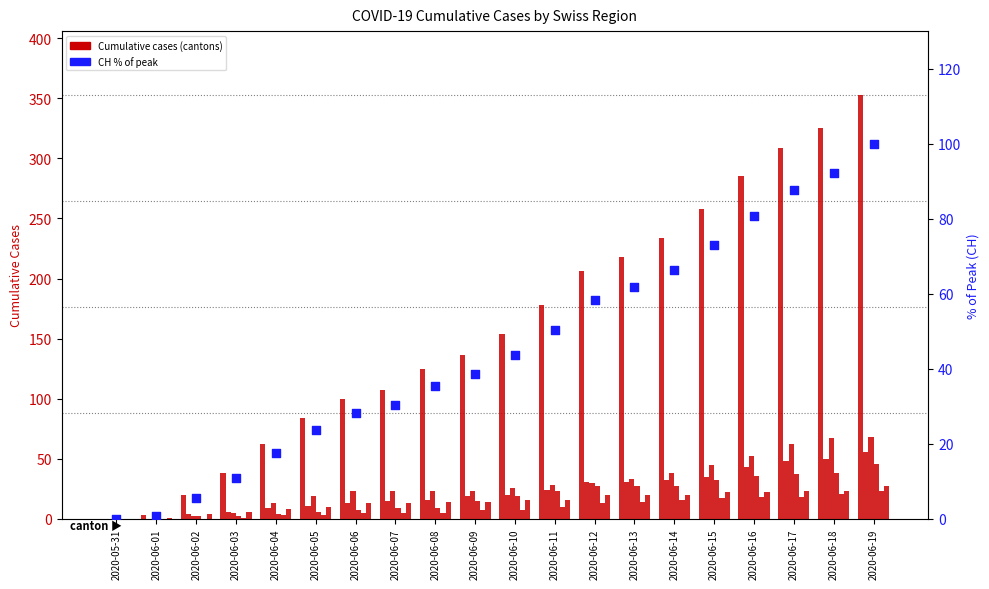

Which series has the largest total across all categories?

CH